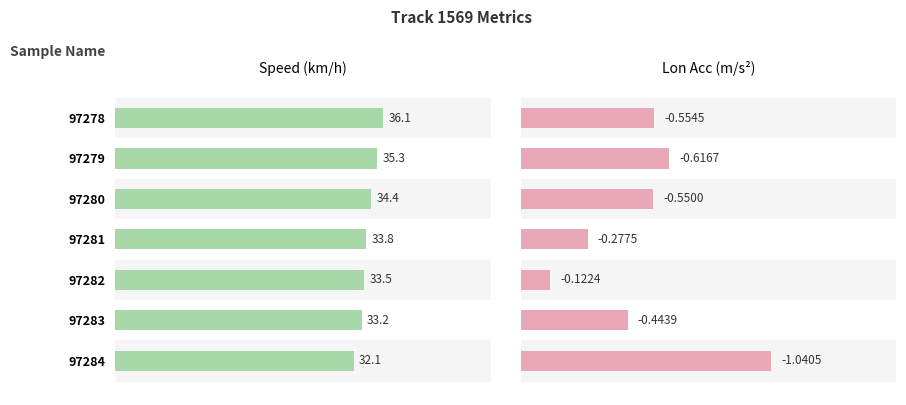

Rank the series by their maximum value, from highest to lowest.

speed, lon_acc